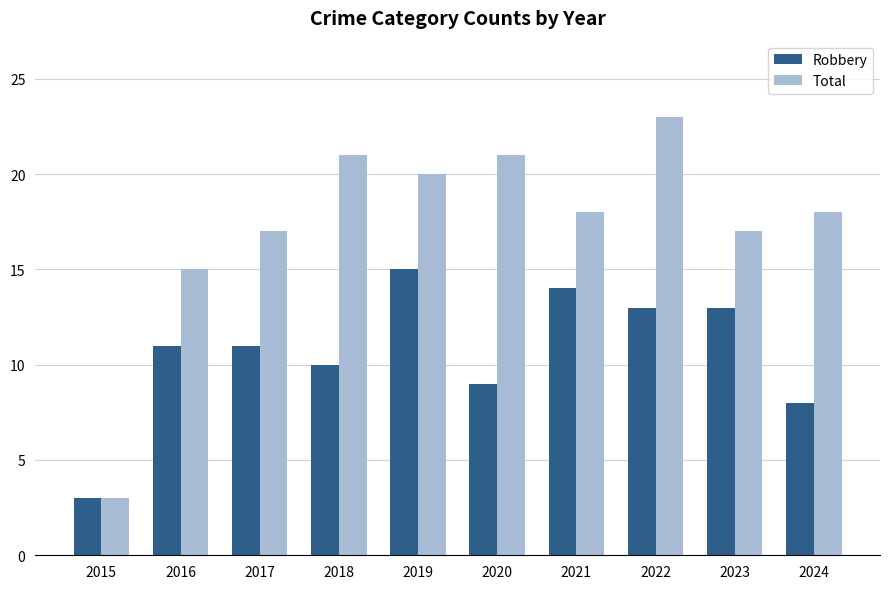

At 2021, list the series in order from smallest to largest.

Robbery, Total